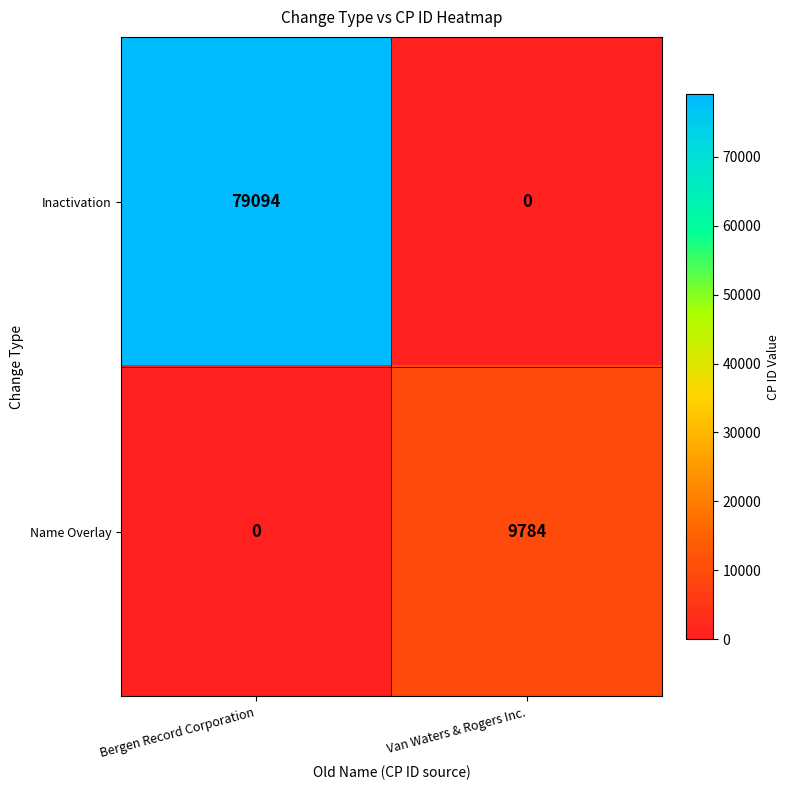

What is the highest value of the Inactivation series?

79094